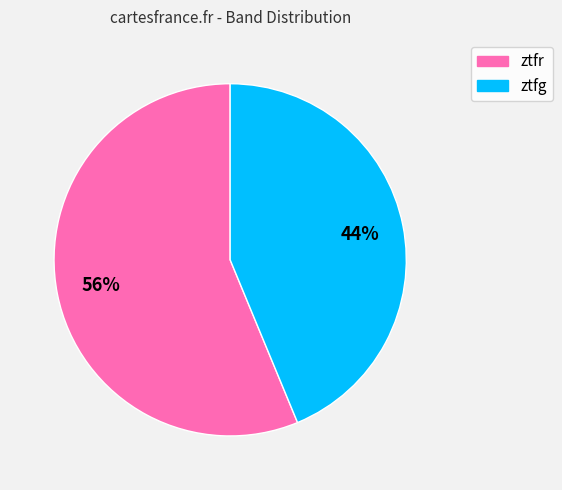

Approximately how many times larger is the value at ztfg compared to ztfr?

0.8